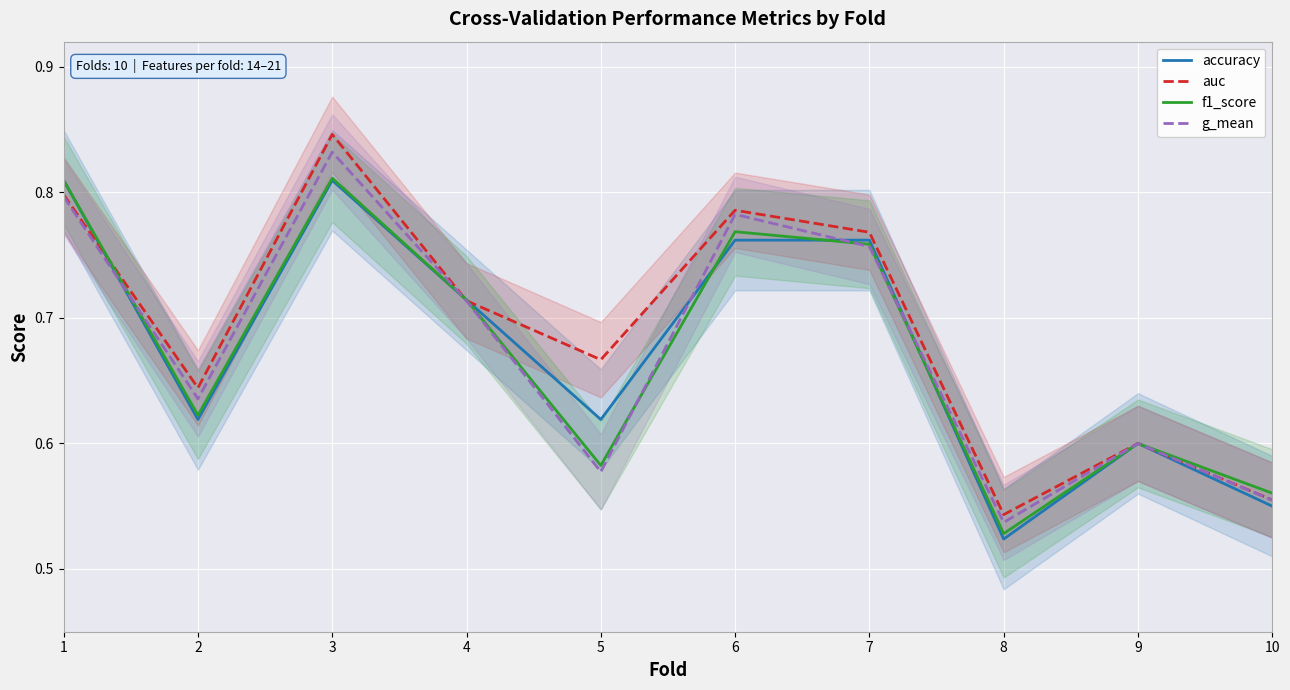

Which series has the largest total across all categories?

auc